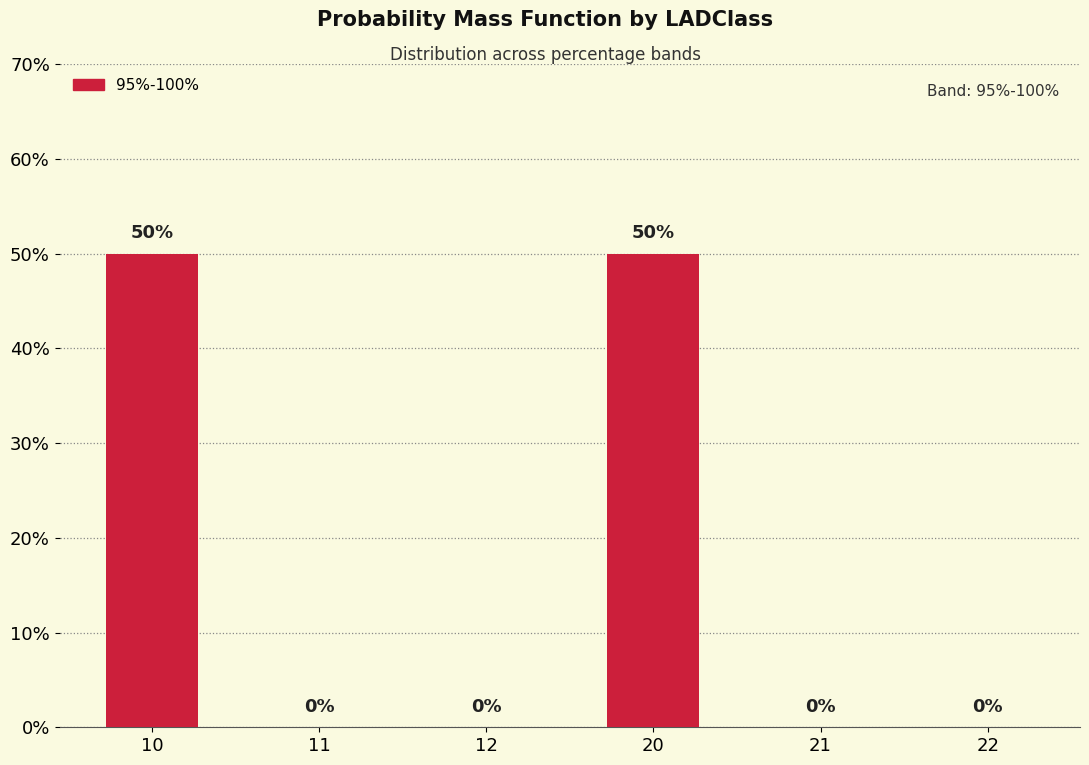

Are the bars horizontal?

No